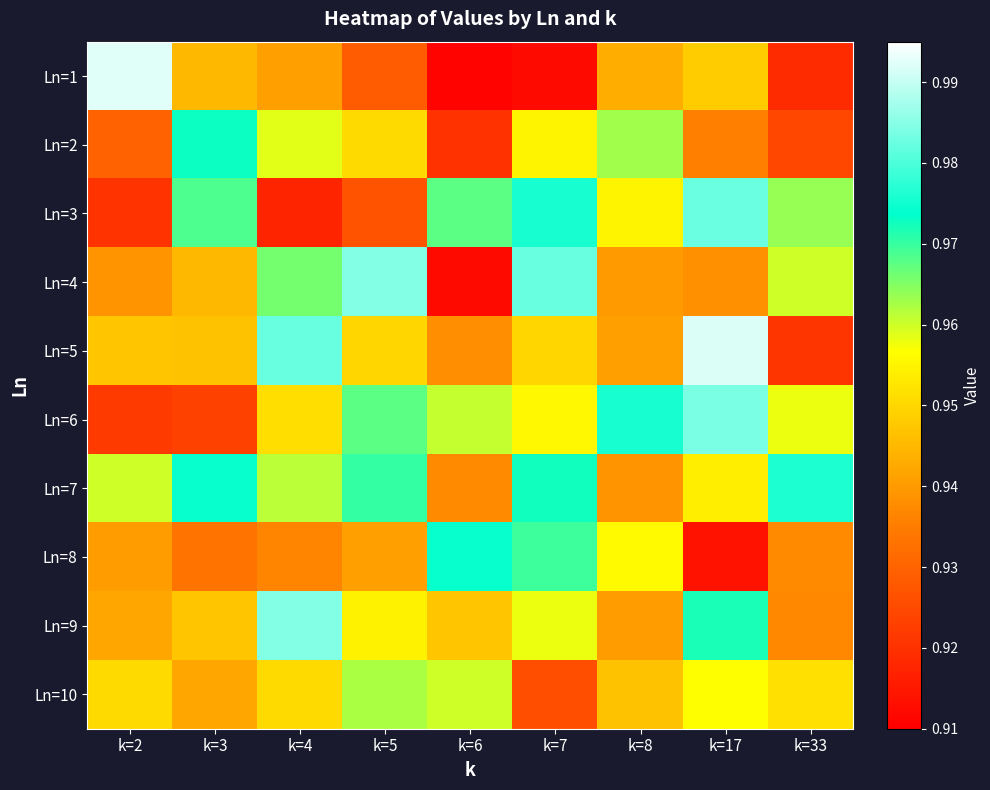

How many categories are shown in the chart?

9